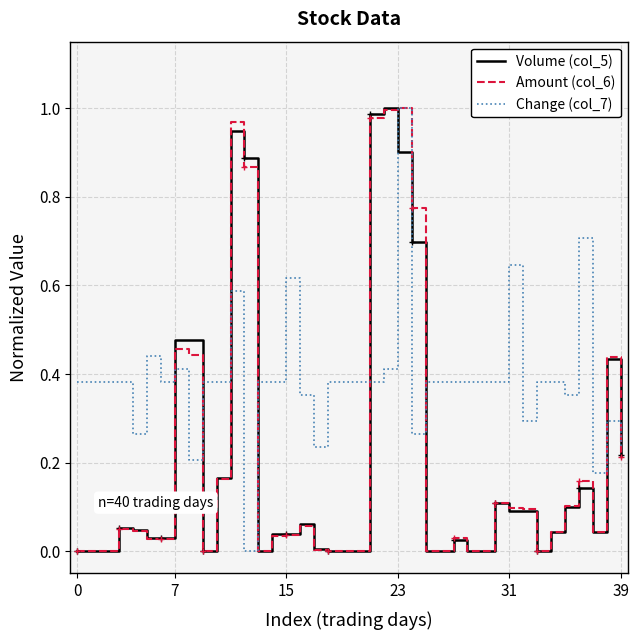

Which series has the largest total across all categories?

Change (col_7)